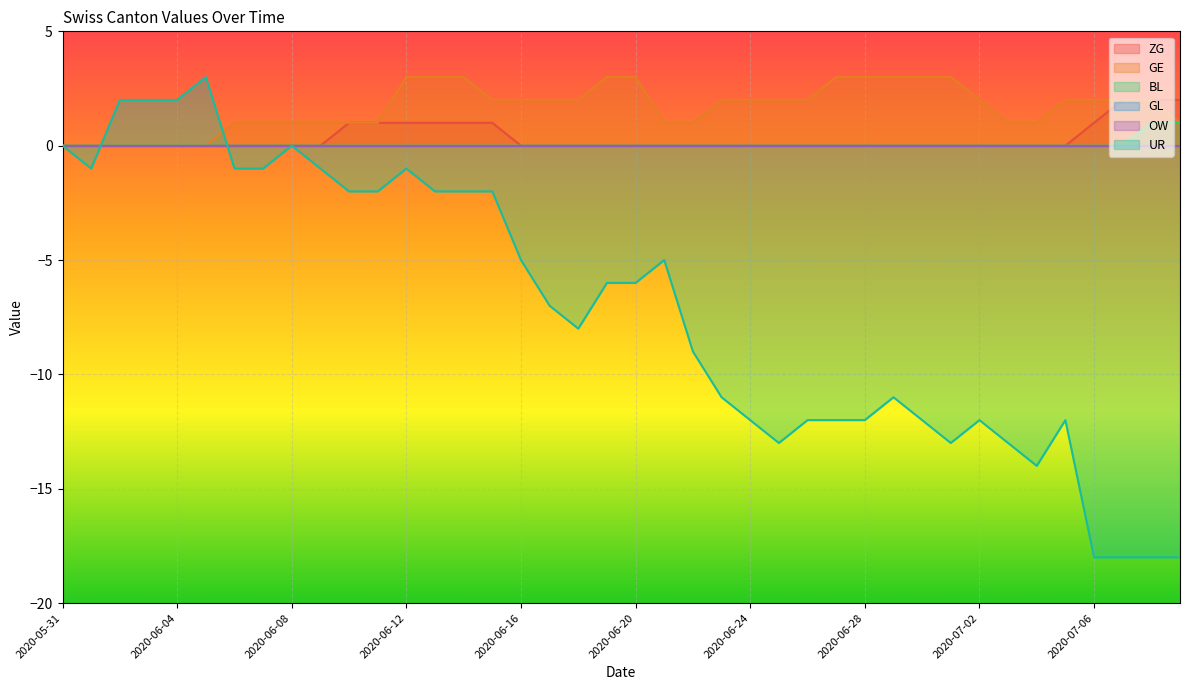

Which category has the lowest value across all series?

2020-07-06